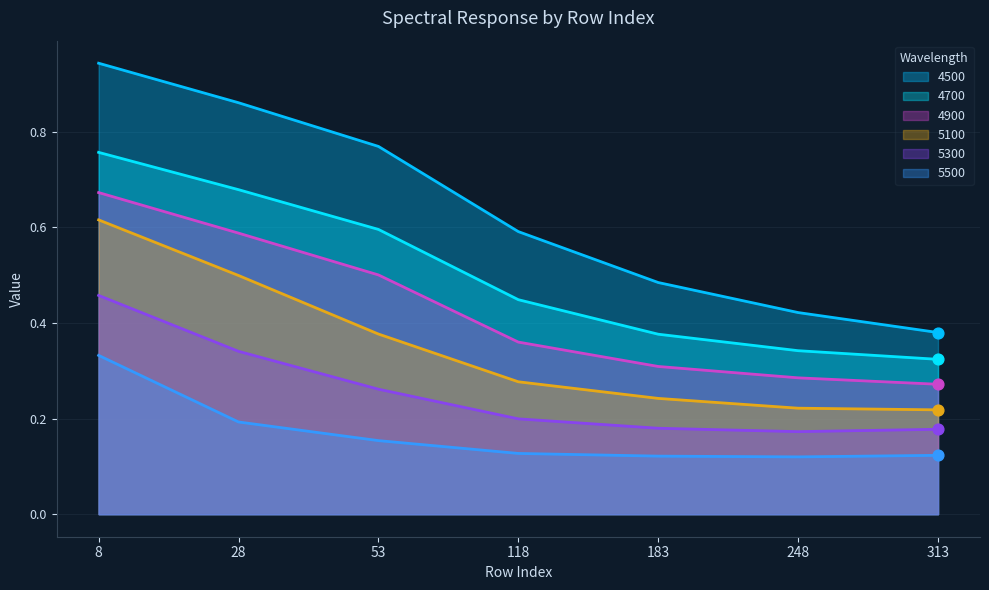

Which series contains the lowest Y value?

5500